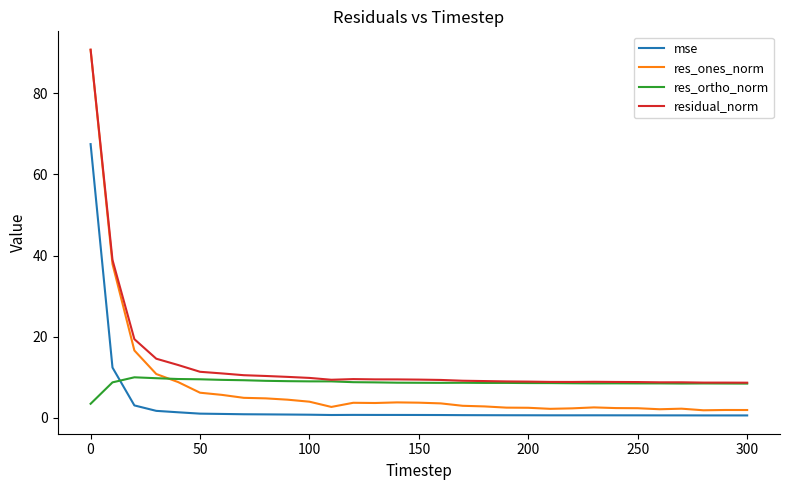

What is the difference between the second highest and second lowest values in the res_ortho_norm series?

1.3